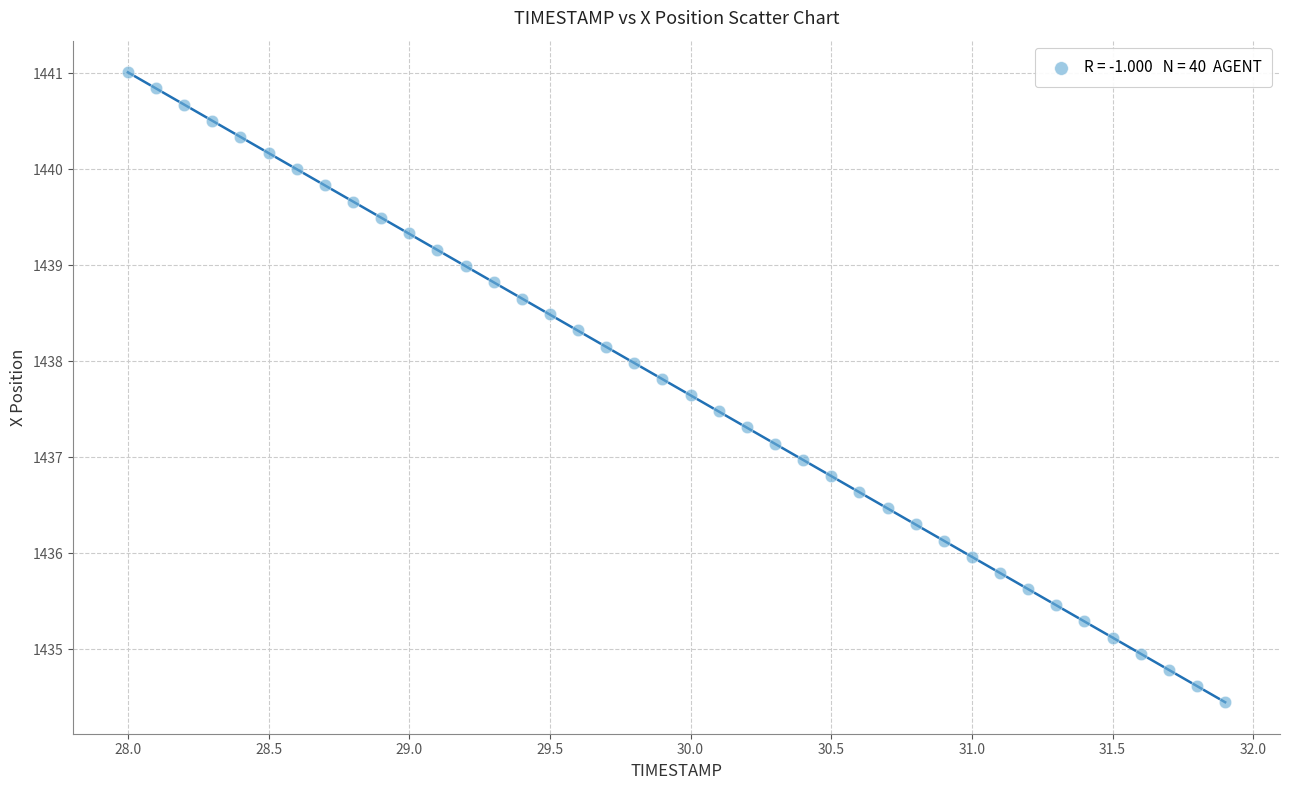

What is the range of X values (max minus min)?

3.9